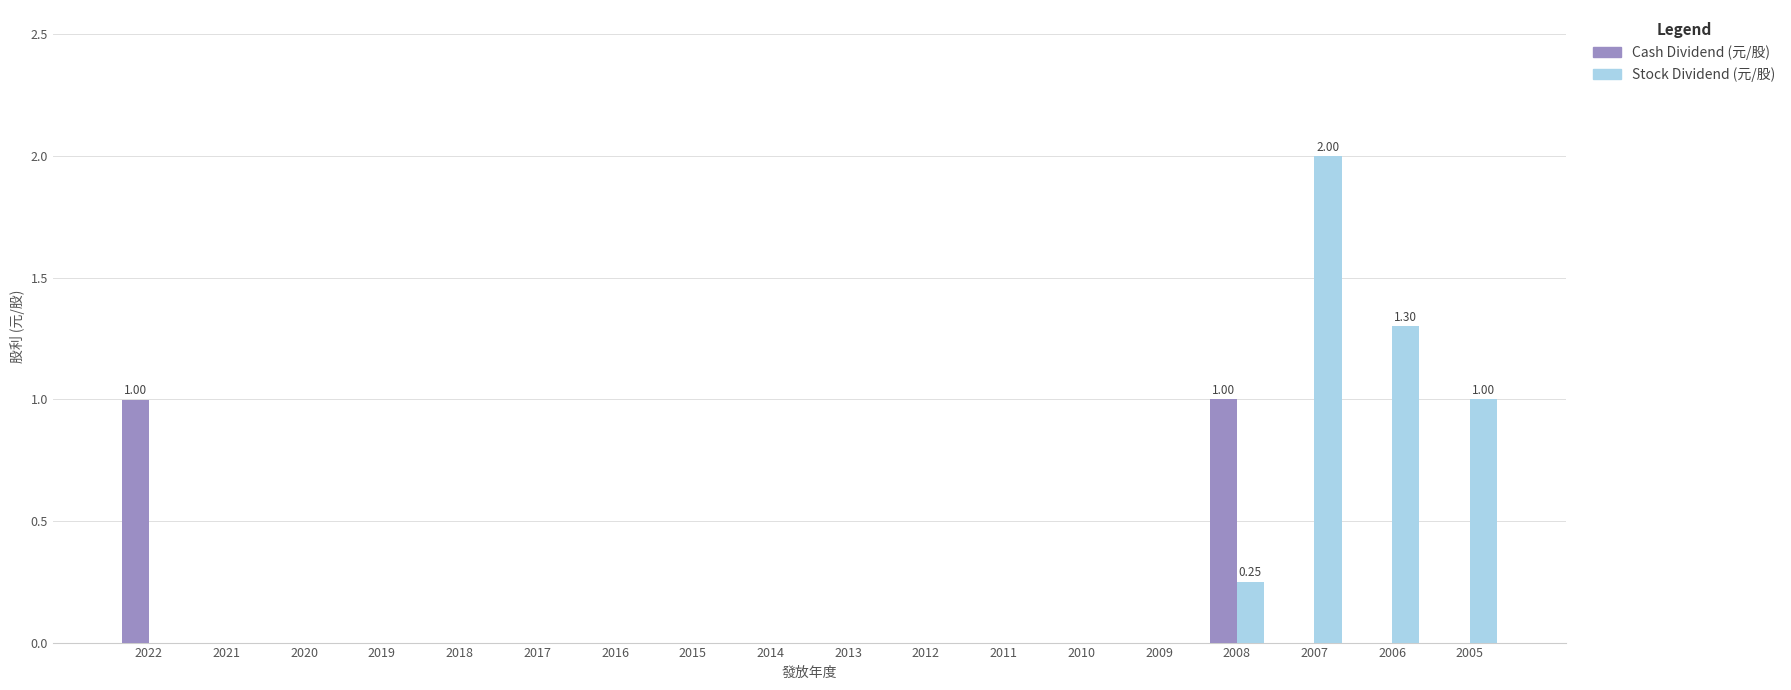

What are all the series names shown in the legend?

Cash Dividend (元/股), Stock Dividend (元/股)